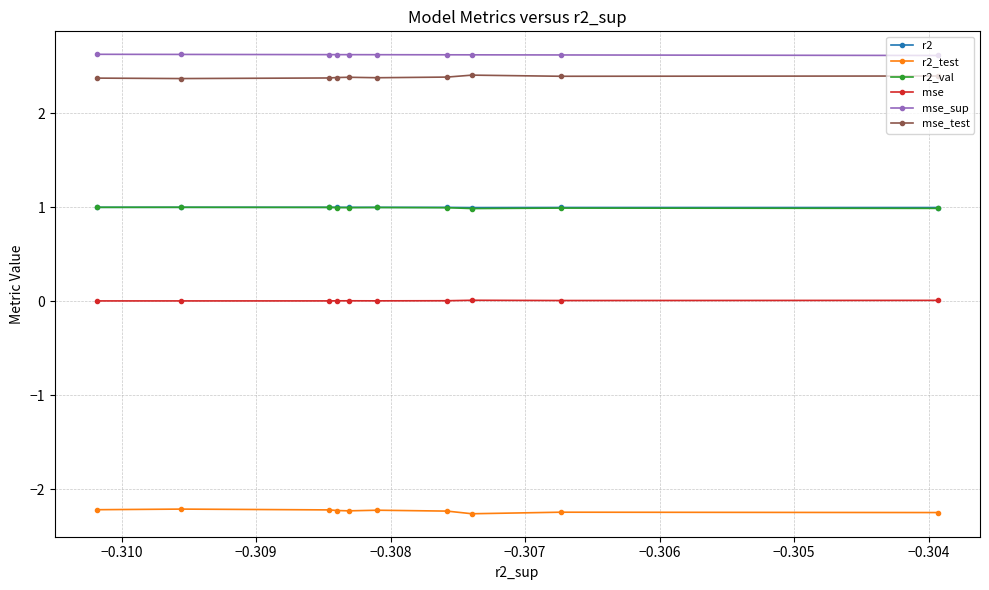

At how many categories does at least one series exceed 1?

10